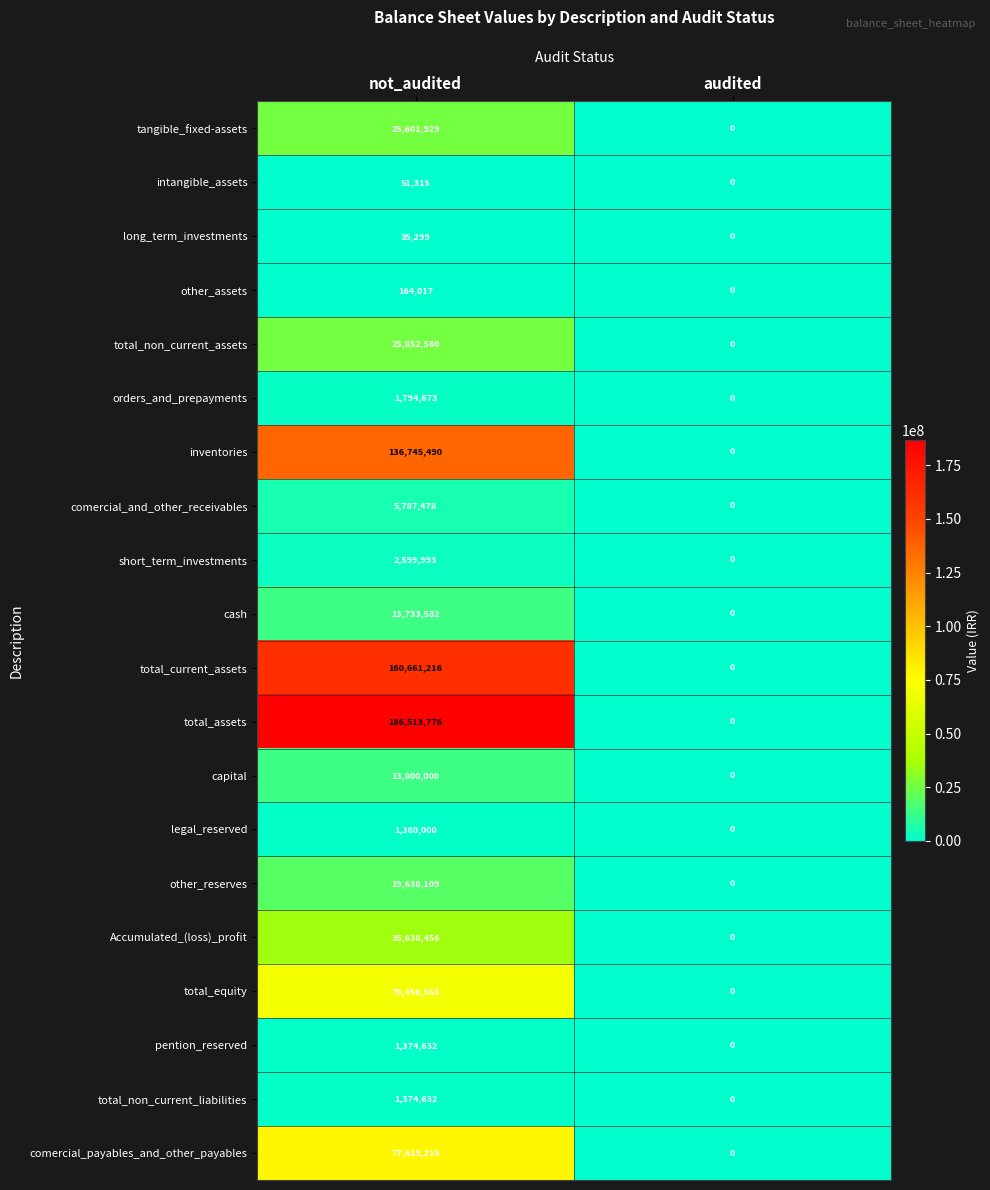

Which series changed the most between not_audited and audited?

total_assets